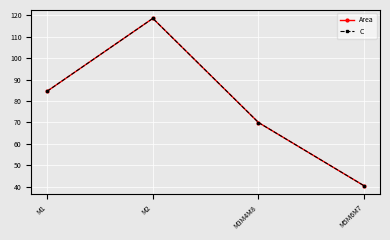

True or false: C has more than 2 points higher than both neighbors.

False